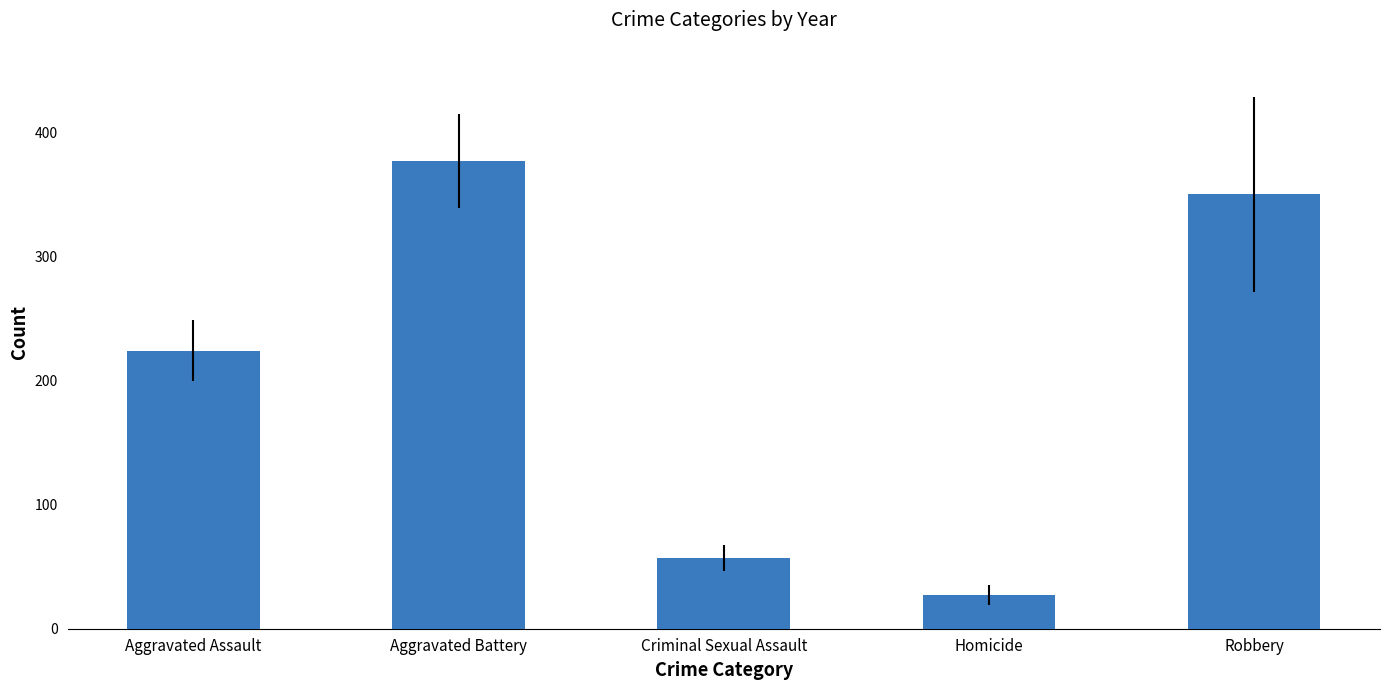

Reading left to right, transcribe all the data shown in this chart.

Aggravated Assault=224.2	Aggravated Battery=377.3	Criminal Sexual Assault=57.0	Homicide=27.0	Robbery=350.3